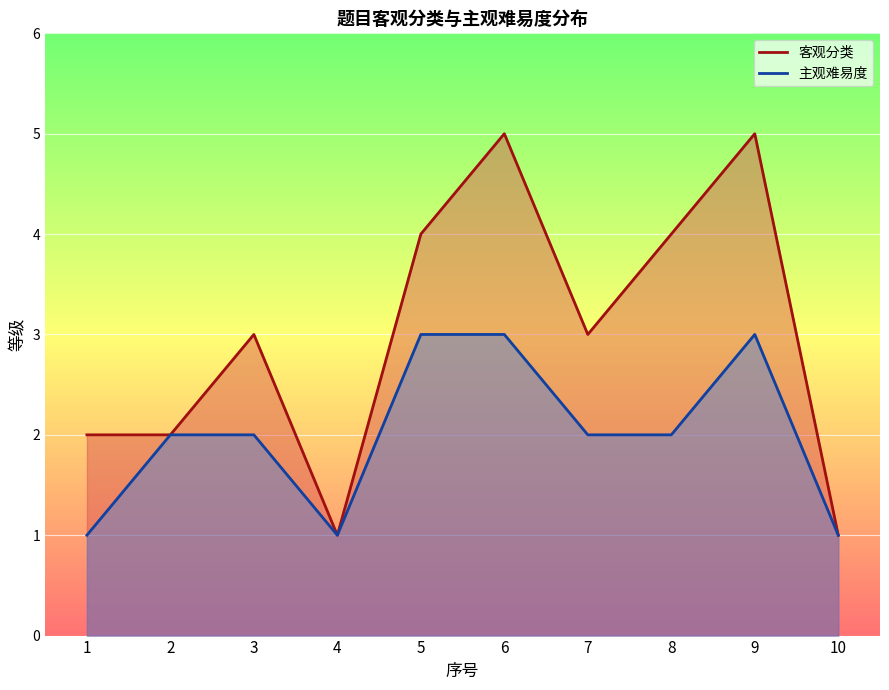

How many lines are shown in the chart?

2